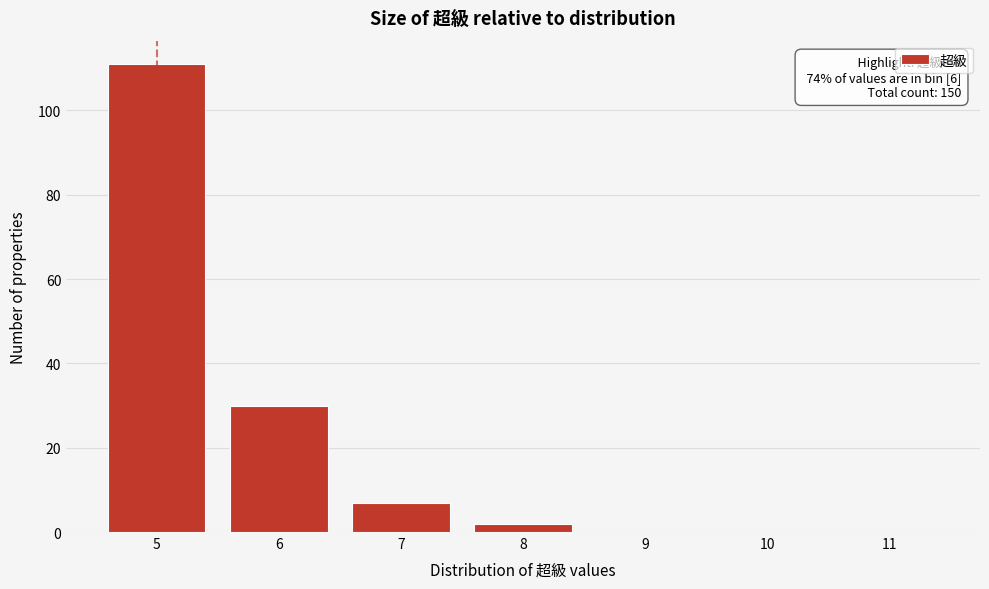

Reading right to left, what are all the values shown in this chart?

11=0	10=0	9=0	8=2	7=7	6=30	5=111